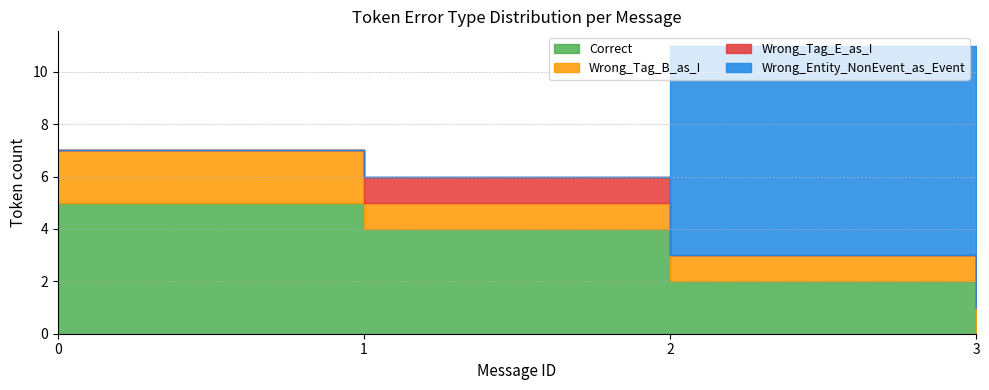

Does the chart have visible grid lines?

Yes